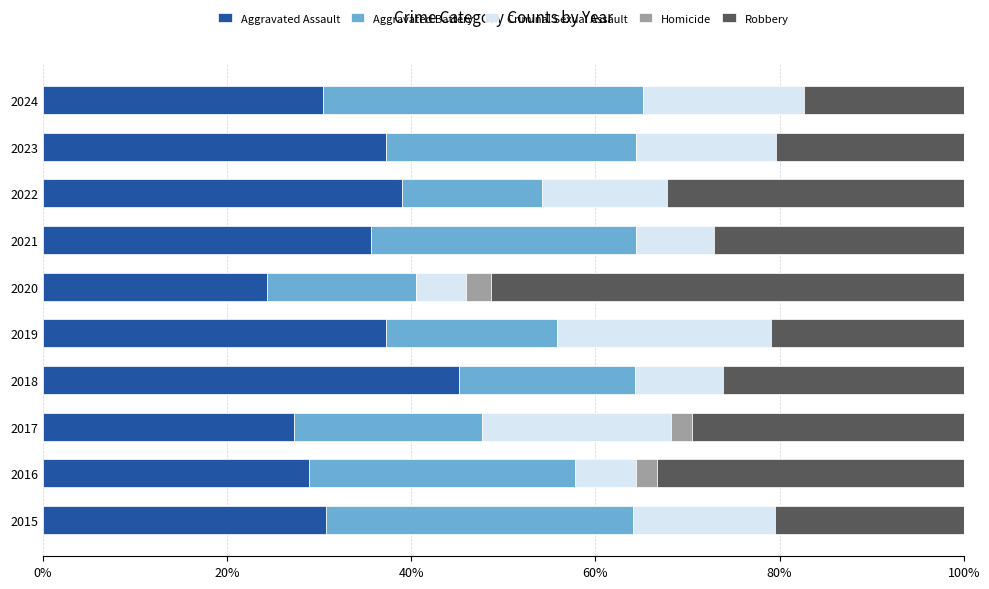

Where is Aggravated Assault nearest to the value 34?

2021